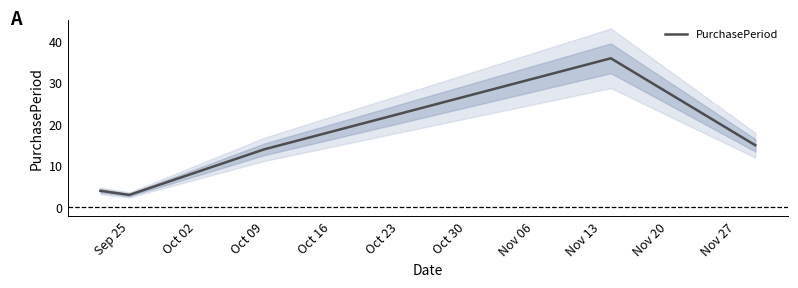

The value of PurchasePeriod at Sep 25 is 3. True or false?

True